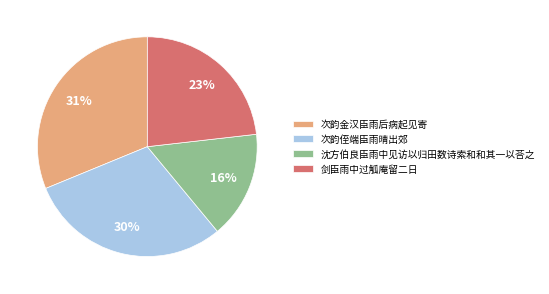

To the nearest percent, what is the difference between the 沈方伯良臣雨中见访以归田数诗索和和其一以荅之 and 次韵金汉臣雨后病起见寄 slice percentages?

15%